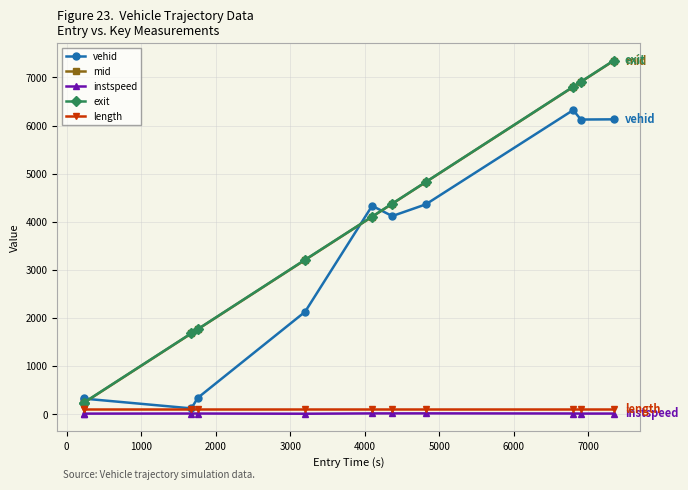

What is the highest value of the exit series?

7350.6